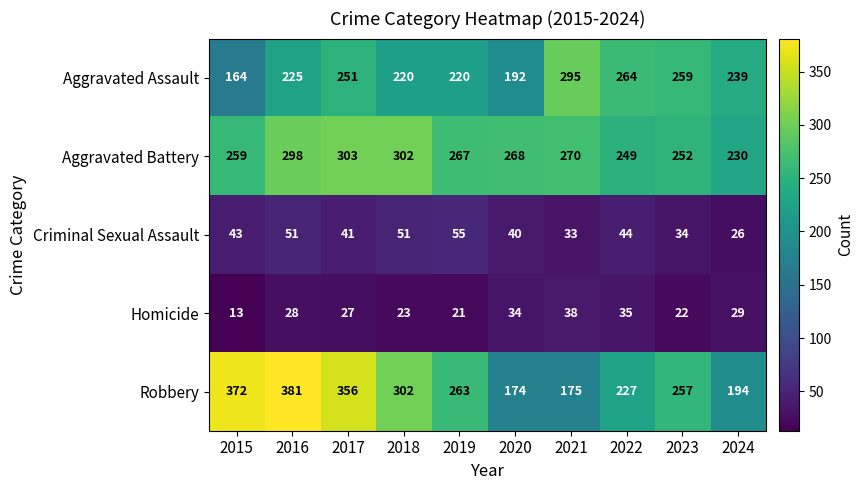

Rank the series at 2016 from highest to lowest value.

Robbery, Aggravated Battery, Aggravated Assault, Criminal Sexual Assault, Homicide